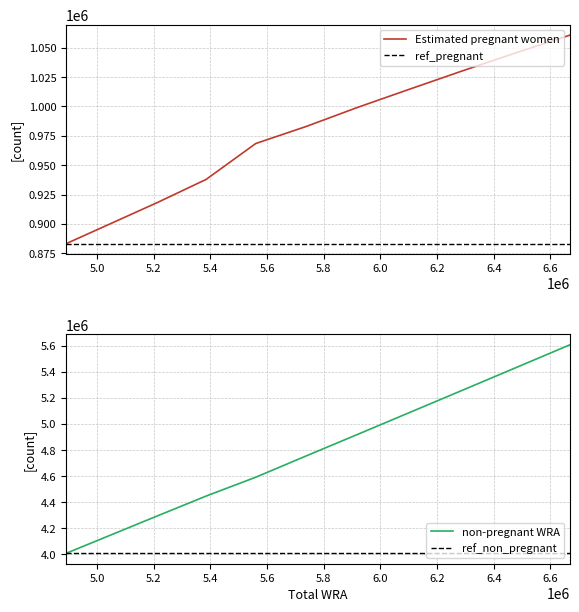

Does the chart have visible grid lines?

Yes